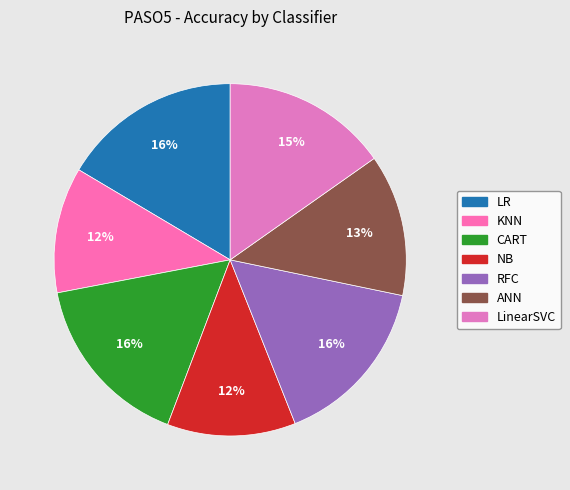

Between CART and LinearSVC, which is larger?

CART